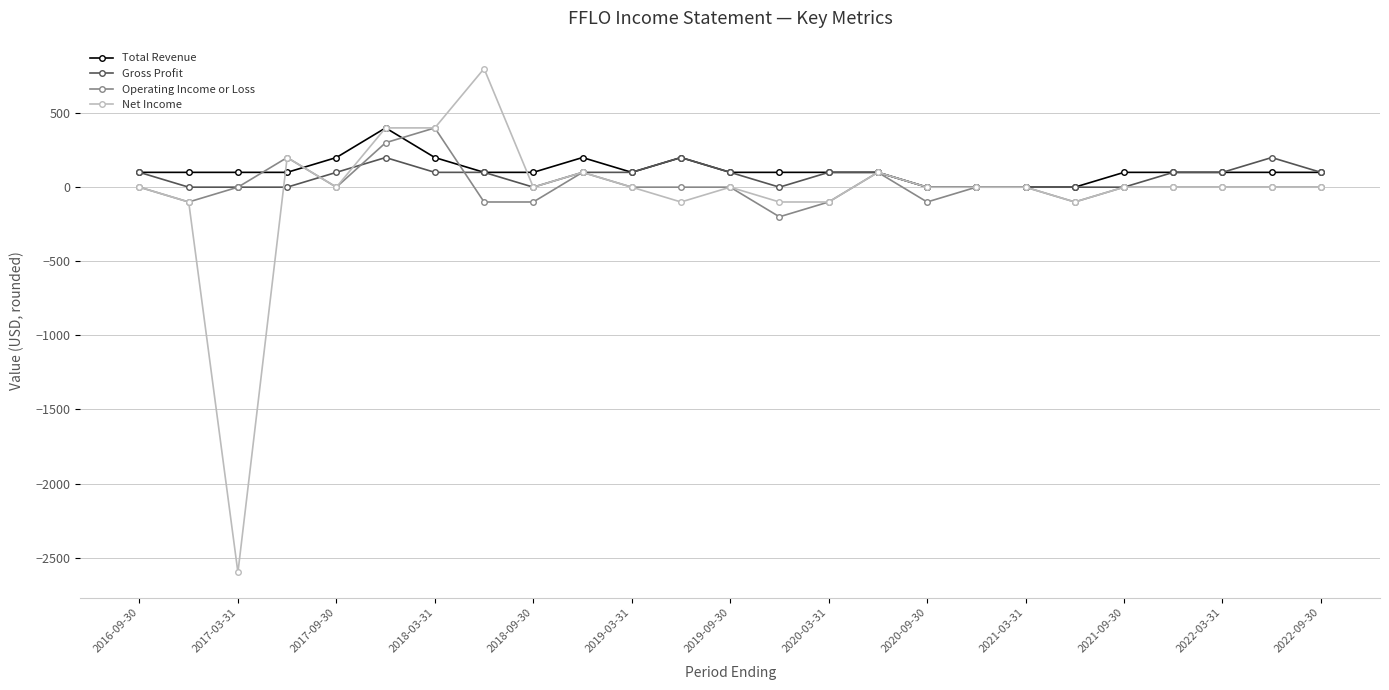

What is the difference between the maximum and minimum values in the Gross Profit series?

200